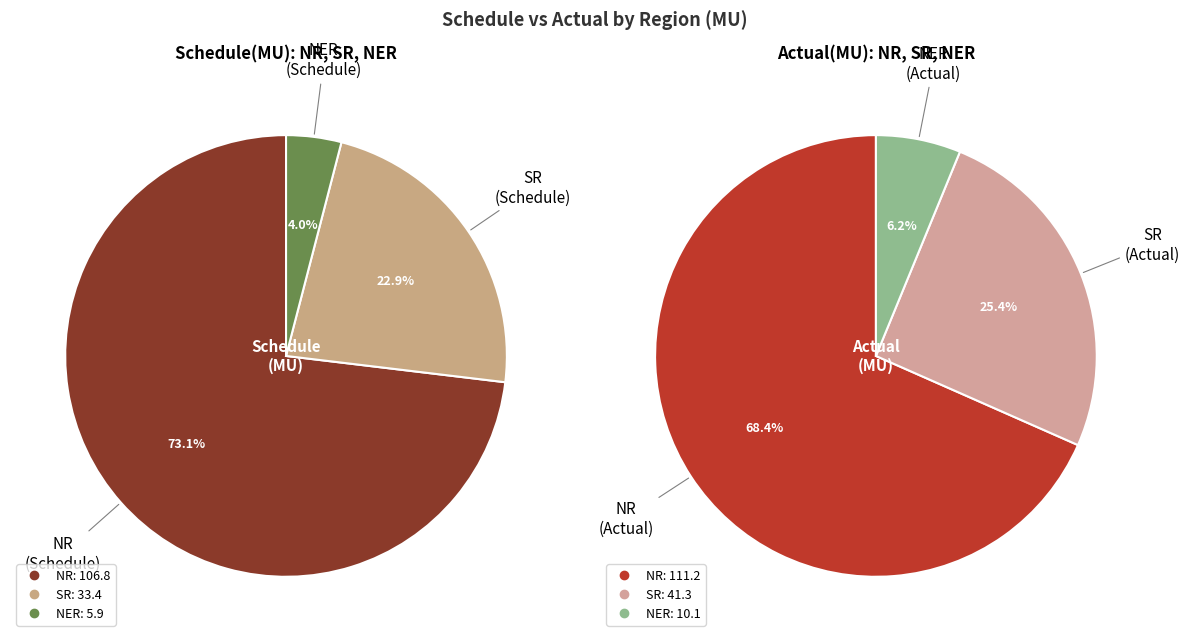

To the nearest percent, what is the difference between the largest and smallest slice percentages?

62%